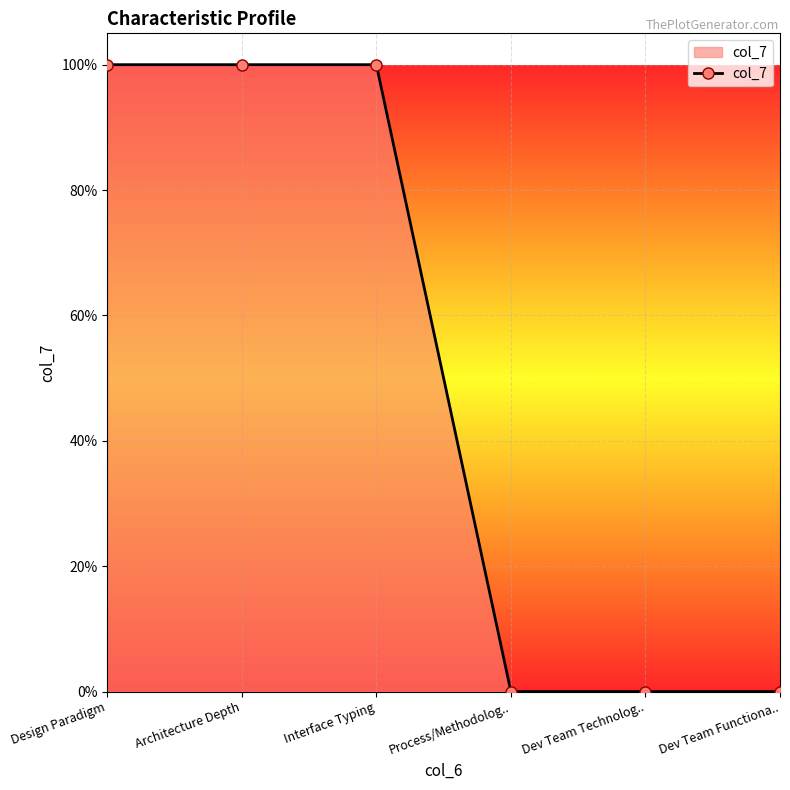

Is this an area chart (filled region under the line)?

Yes